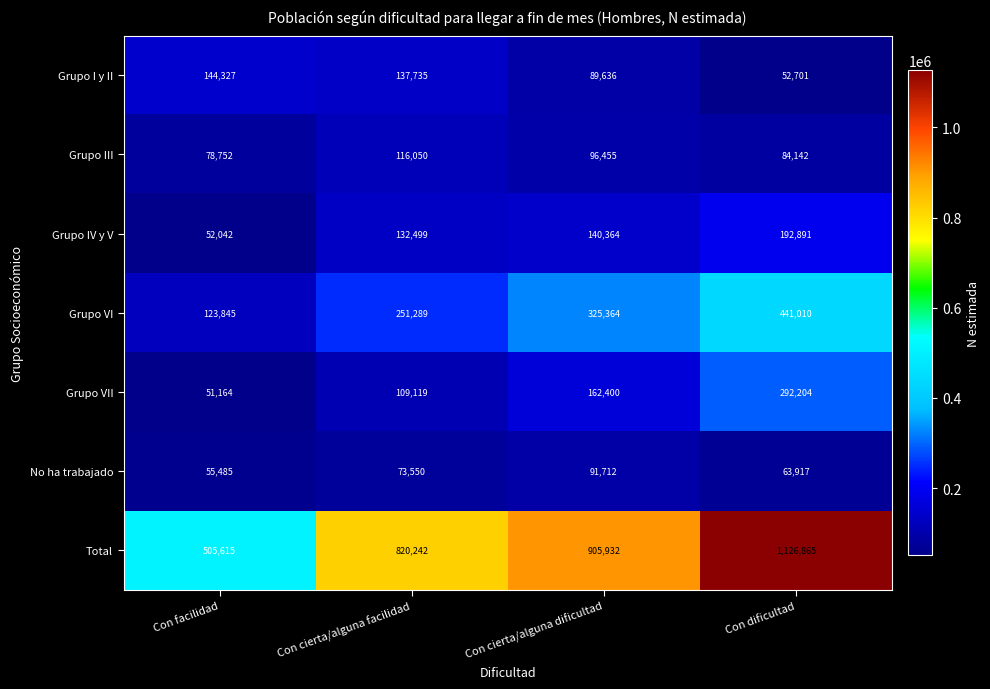

Reading left to right, list all the values displayed in this chart.

Grupo I y II: Con facilidad=144327	Con cierta/alguna facilidad=137735	Con cierta/alguna dificultad=89636	Con dificultad=52701
Grupo III: Con facilidad=78752	Con cierta/alguna facilidad=116050	Con cierta/alguna dificultad=96455	Con dificultad=84142
Grupo IV y V: Con facilidad=52042	Con cierta/alguna facilidad=132499	Con cierta/alguna dificultad=140364	Con dificultad=192891
Grupo VI: Con facilidad=123845	Con cierta/alguna facilidad=251289	Con cierta/alguna dificultad=325364	Con dificultad=441010
Grupo VII: Con facilidad=51164	Con cierta/alguna facilidad=109119	Con cierta/alguna dificultad=162400	Con dificultad=292204
No ha trabajado: Con facilidad=55485	Con cierta/alguna facilidad=73550	Con cierta/alguna dificultad=91712	Con dificultad=63917
Total: Con facilidad=505615	Con cierta/alguna facilidad=820242	Con cierta/alguna dificultad=905932	Con dificultad=1126865